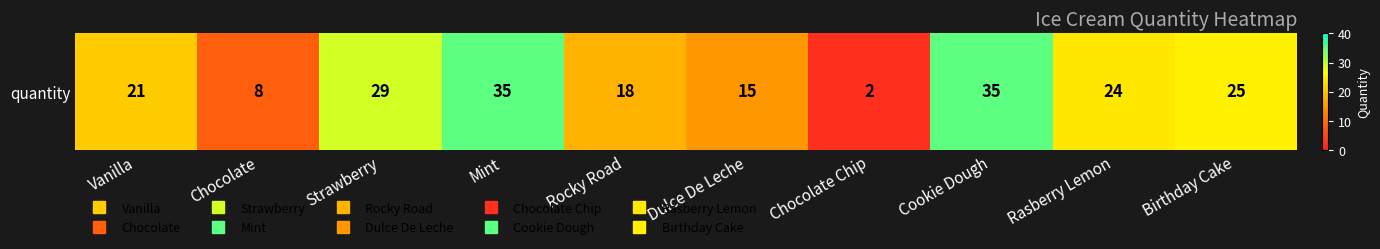

Where does the data first go above 24?

Strawberry